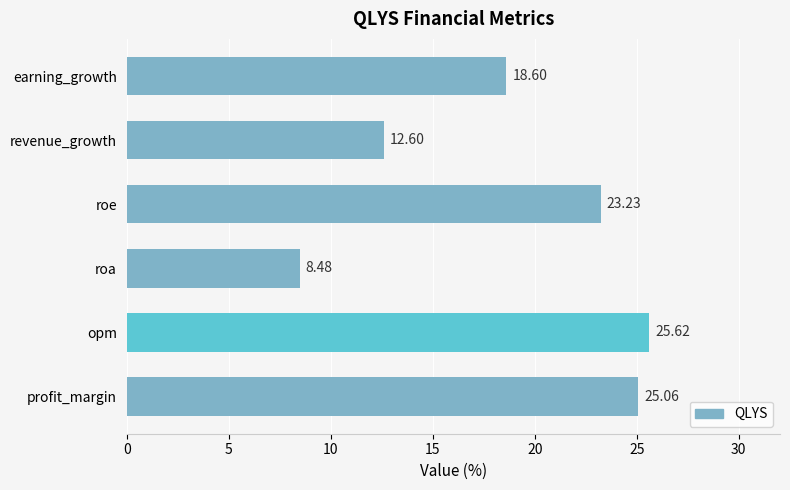

What is the difference between the maximum and minimum values?

17.1